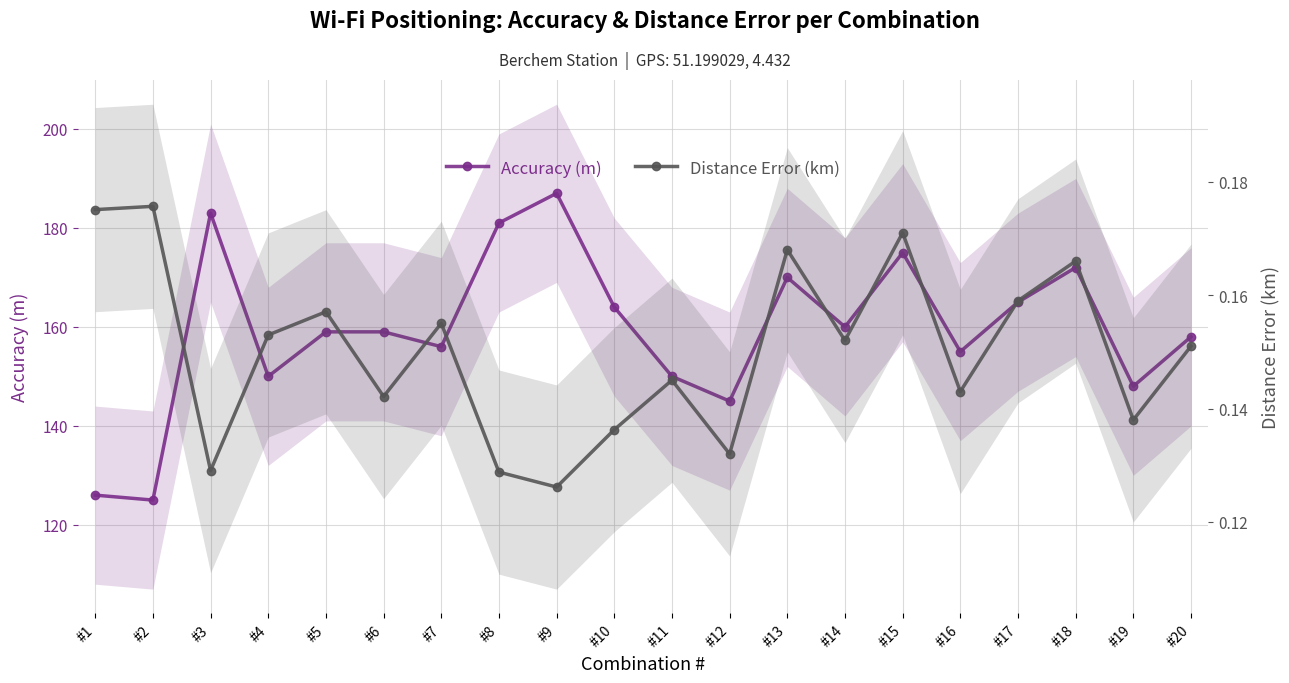

Is it true that Distance Error (km) equals 0.2 at #11?

False